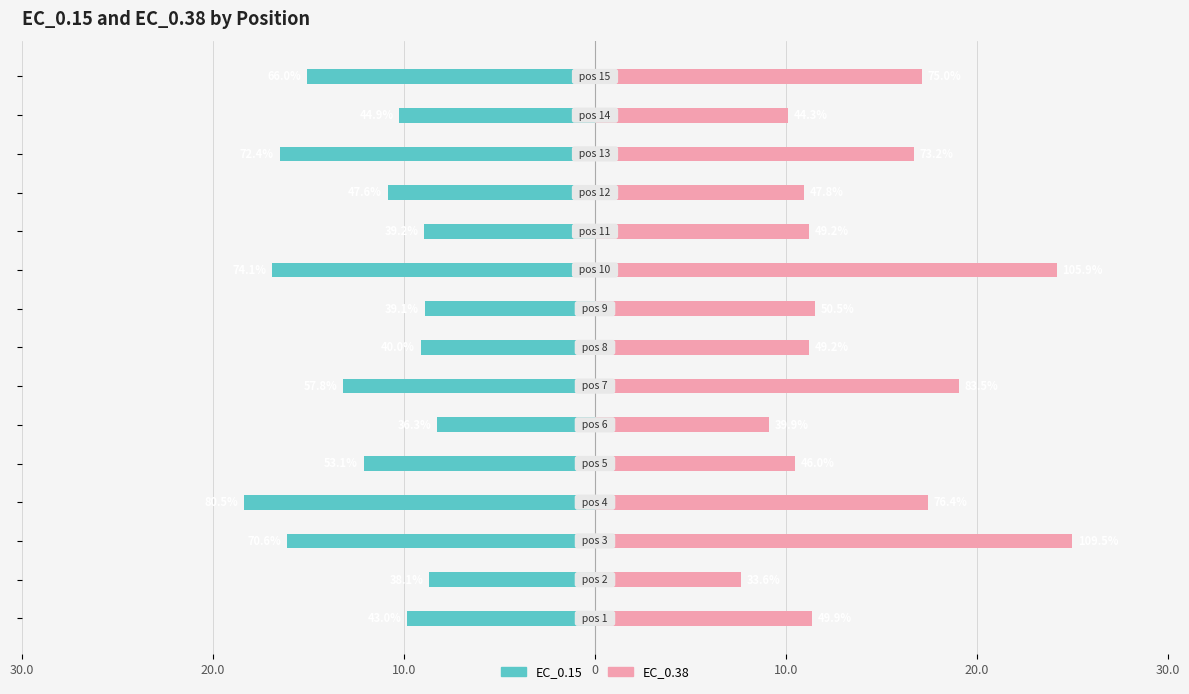

What is the smallest value displayed?

-18.4